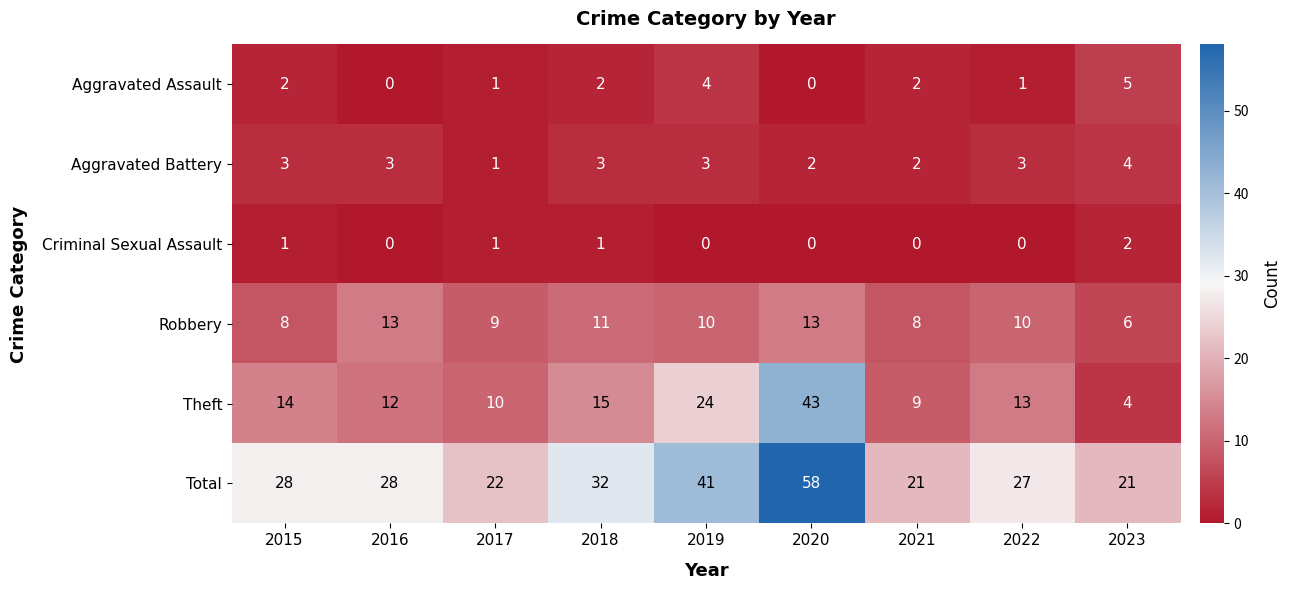

At how many categories does at least one series exceed 51?

1